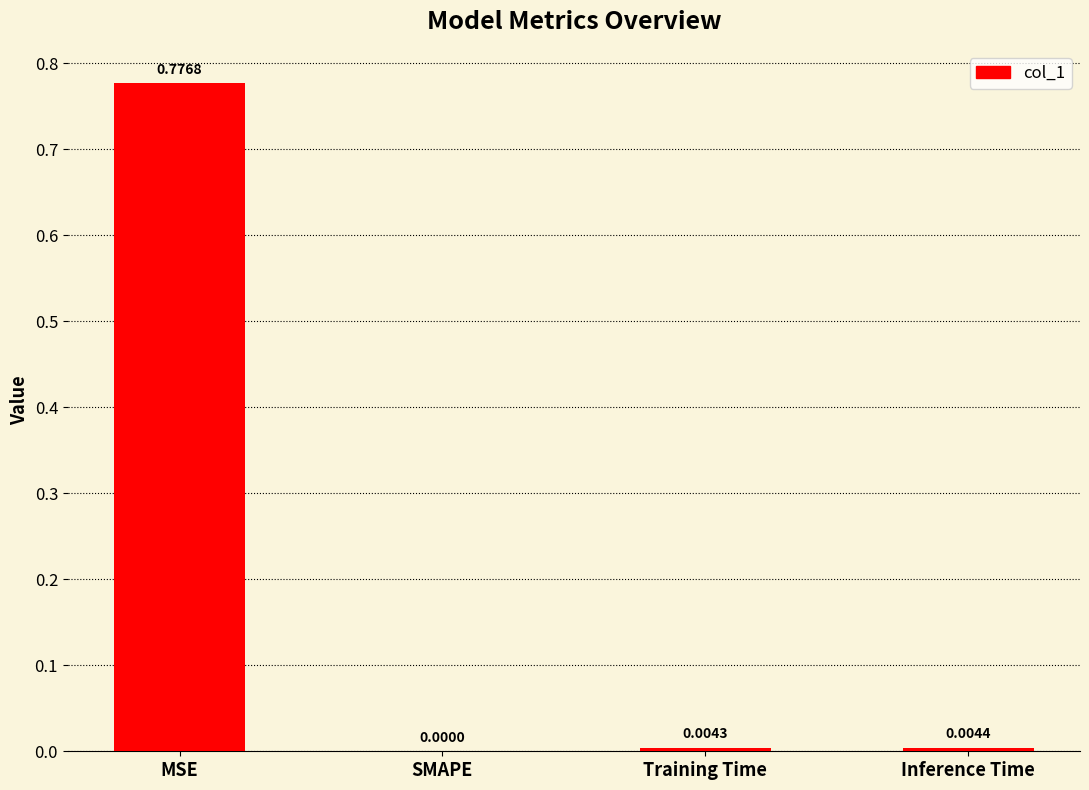

How many categories are shown in the chart?

4